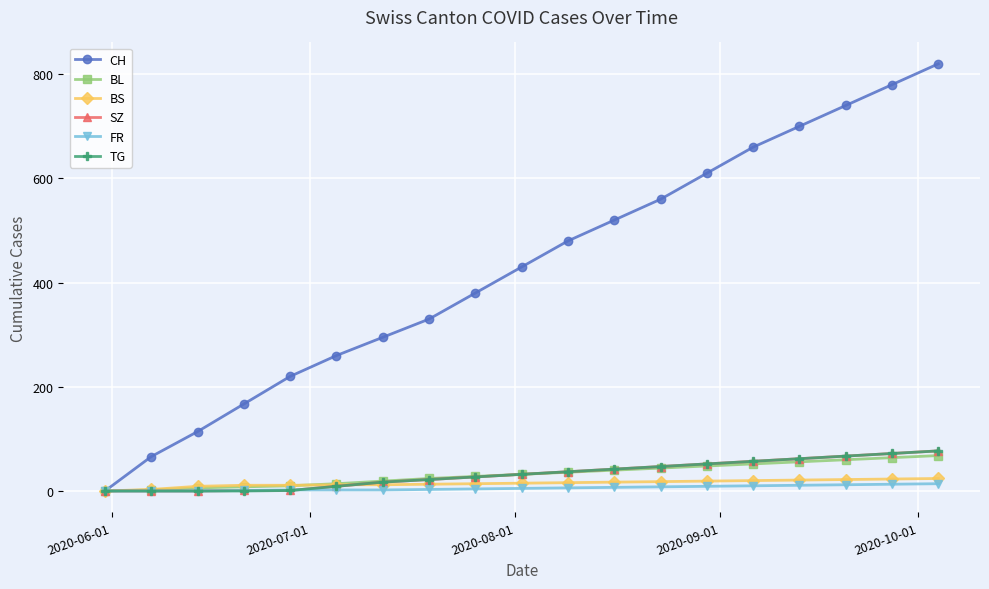

What is the maximum value shown in the chart?

820